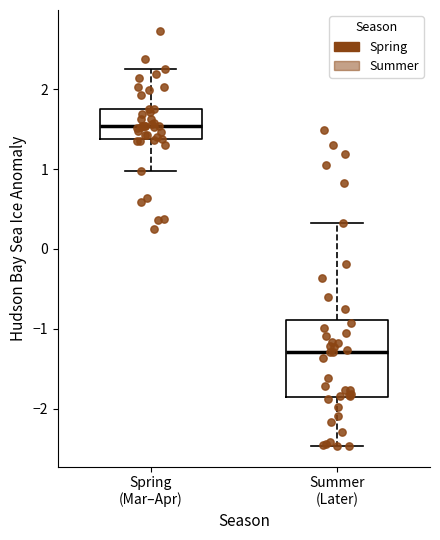

Reading left to right, read every box against the y-axis: the position of its median line, the range the box covers, and the ends of its whiskers. The values are not printed on the chart, so give them approximately, as read against the axis.

Spring (Mar–Apr): median 1.5, box 1.4 to 1.8, whiskers 1.0 to 2.3
Summer (Later): median -1.3, box -1.9 to -0.9, whiskers -2.5 to 0.3